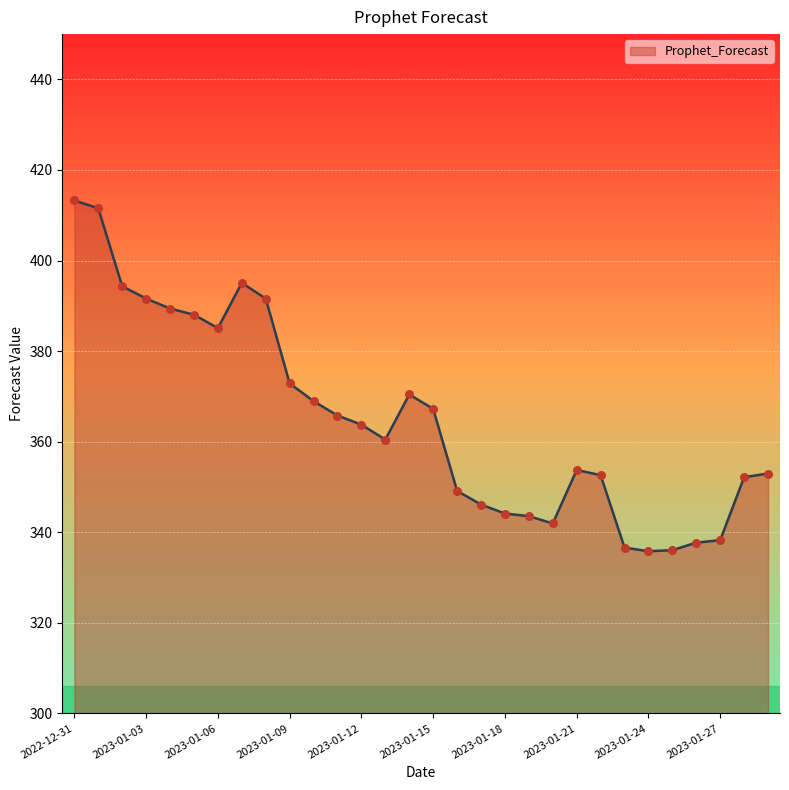

What is the difference between the maximum and minimum values?

77.5